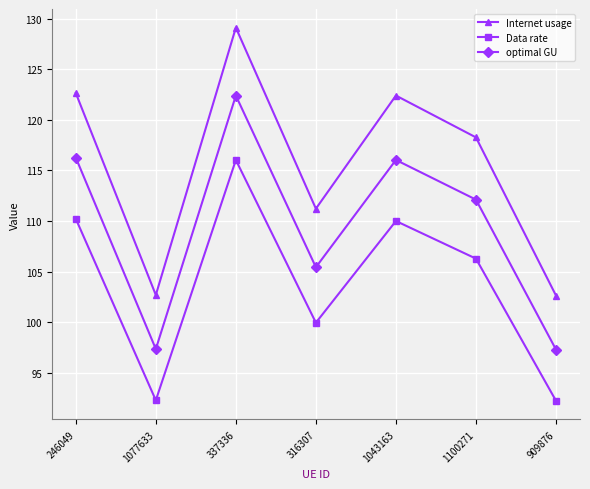

Rank the series by their average value, from lowest to highest.

Data rate, optimal GU, Internet usage